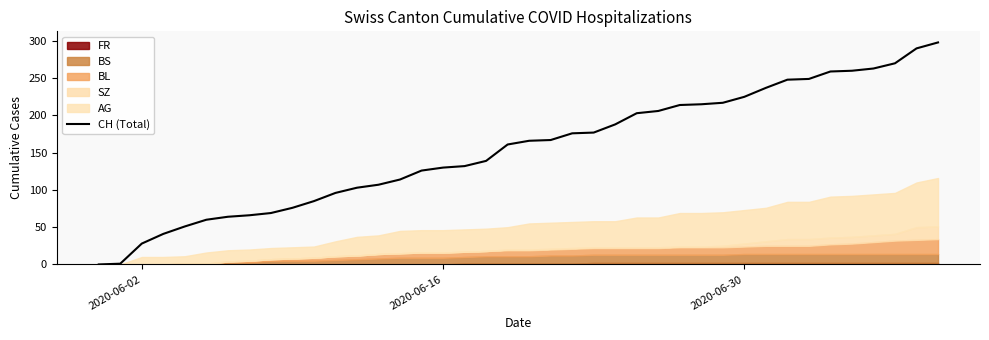

What is the highest value of the CH (Total) series?

298